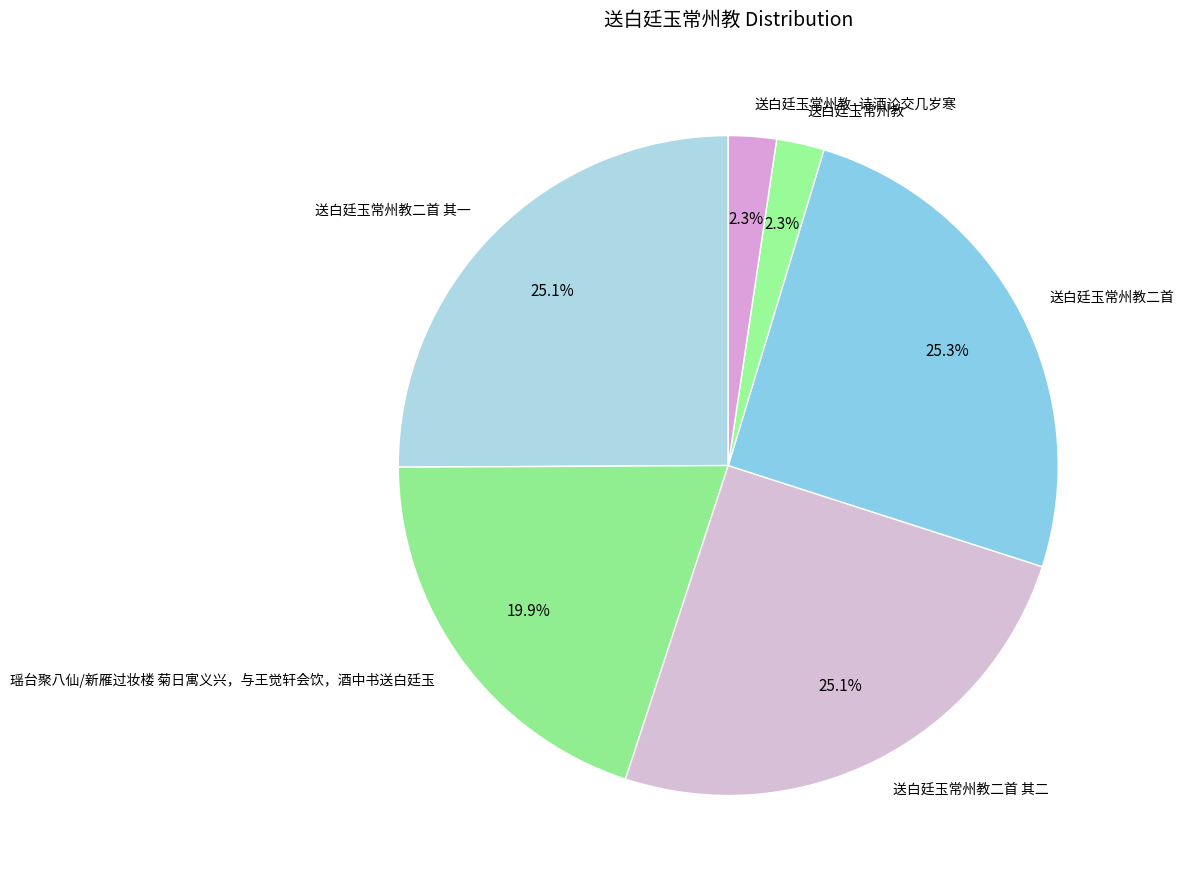

What percentage is NOT represented by 送白廷玉常州教·诗酒论交几岁寒?

97.7%